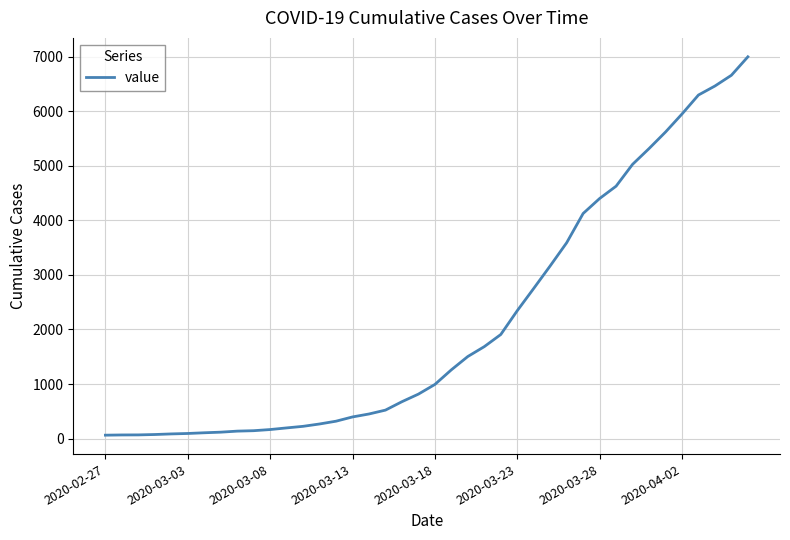

What is the greatest value displayed?

6995